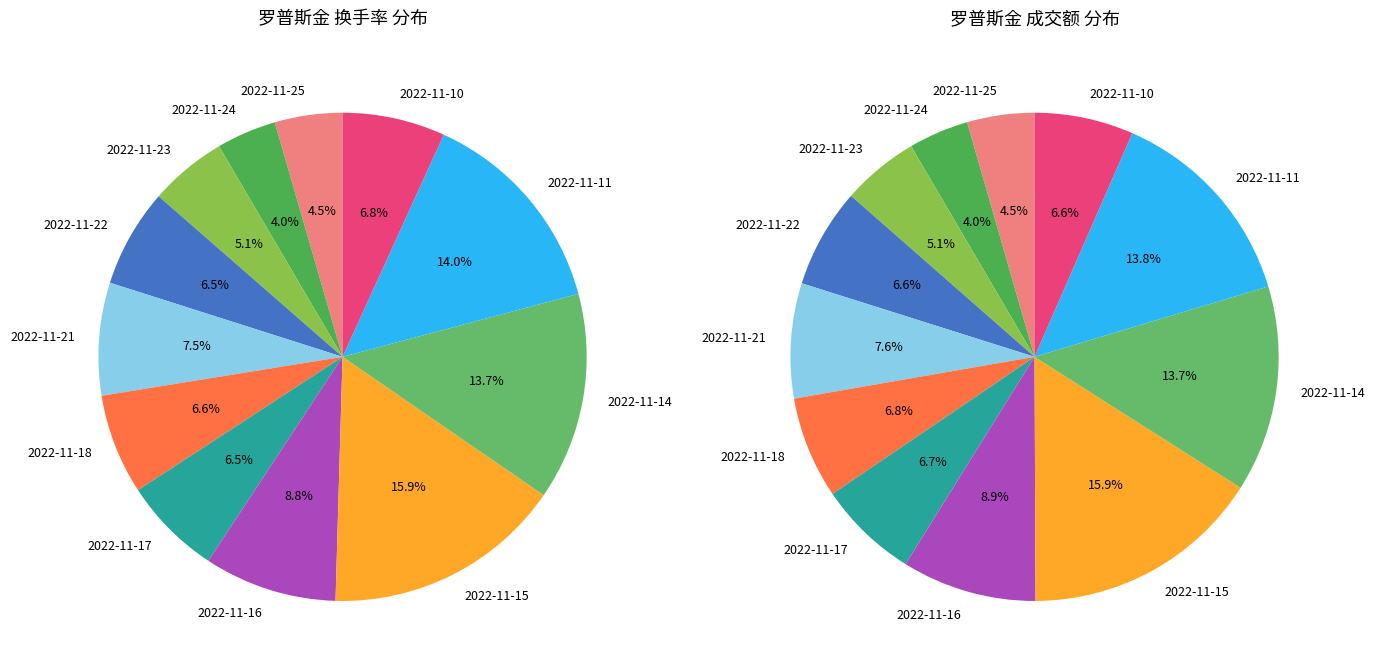

Count the number of slices in the pie.

12